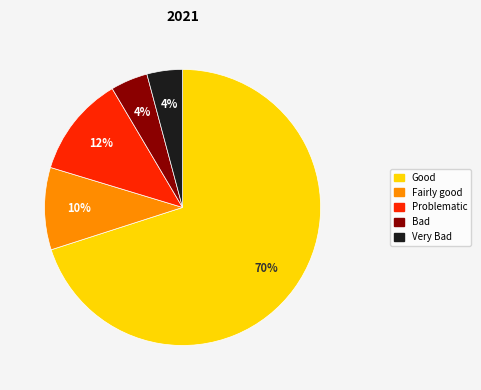

Which slice is the largest?

Good